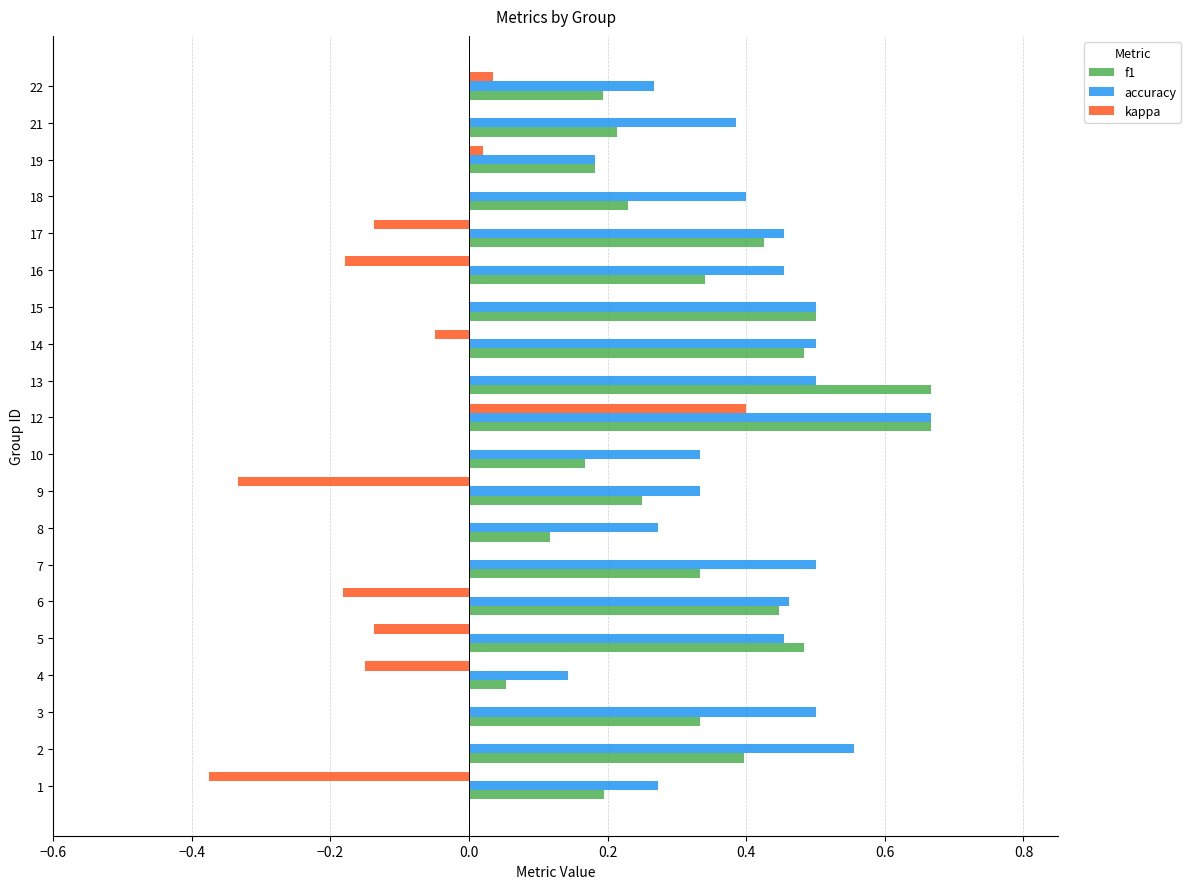

Which series changed the most between 5 and 10?

f1